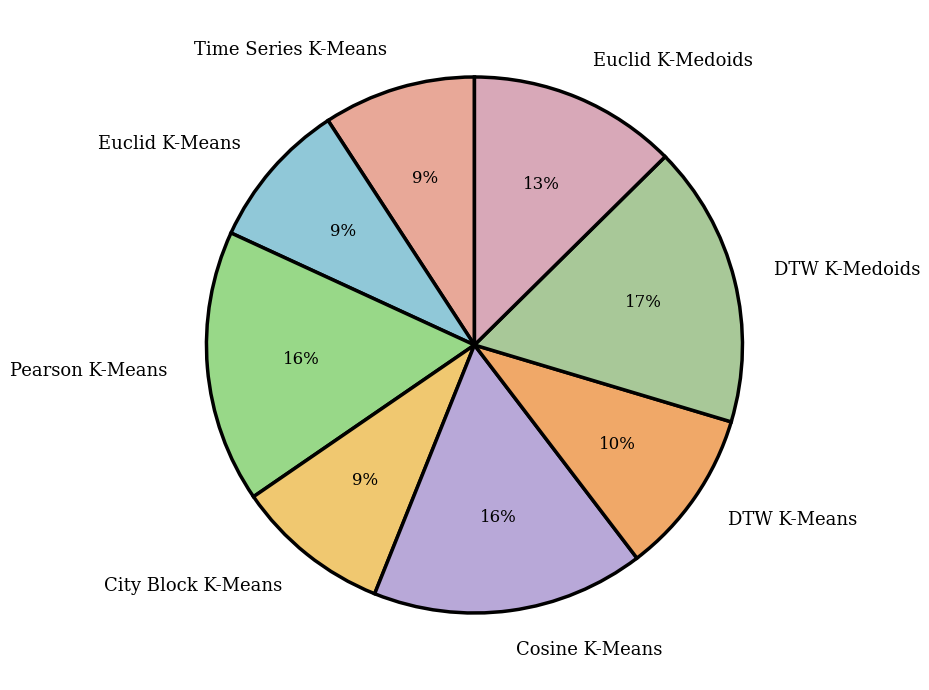

Does Cosine K-Means represent more than half of the total?

No